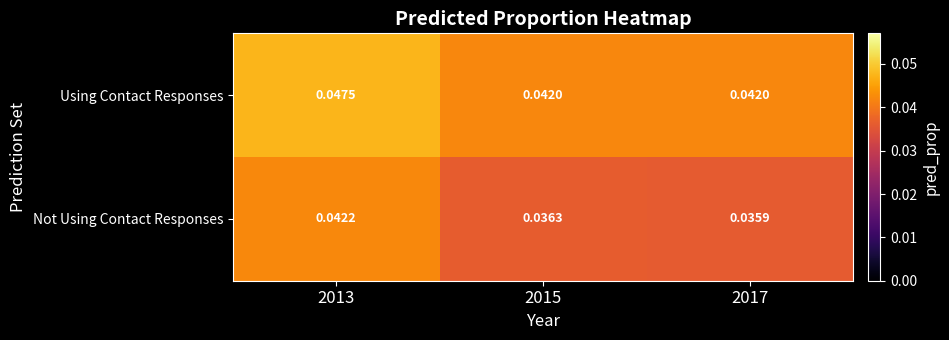

Which series has the largest range (max minus min)?

Not Using Contact Responses